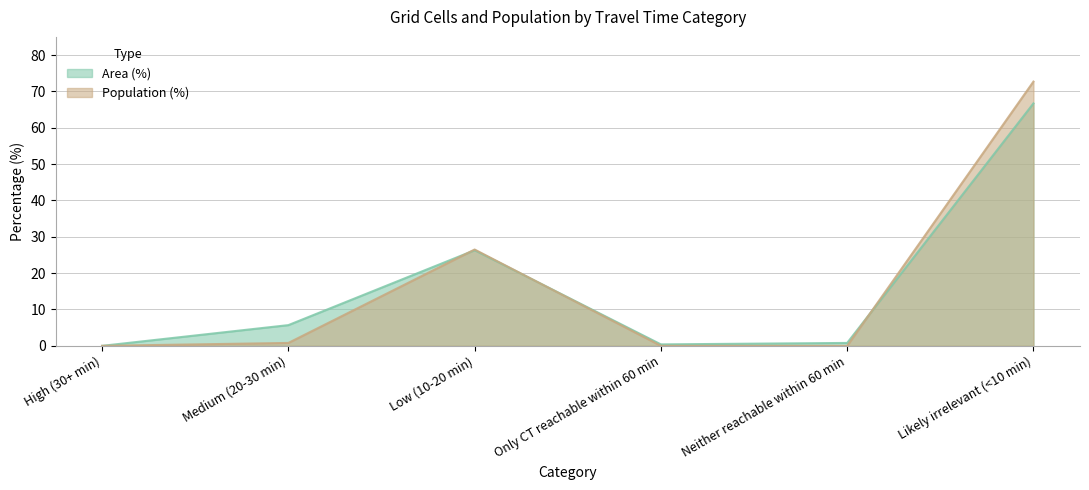

True or false: Area (%) has more than 2 interior local peaks.

False